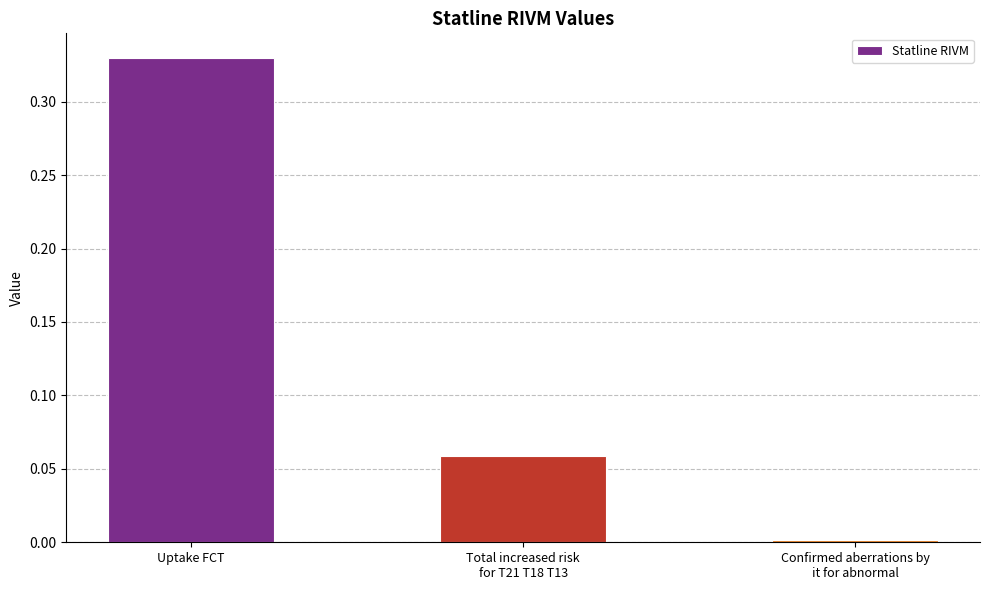

What is the label of the 1st bar from the left?

Uptake FCT